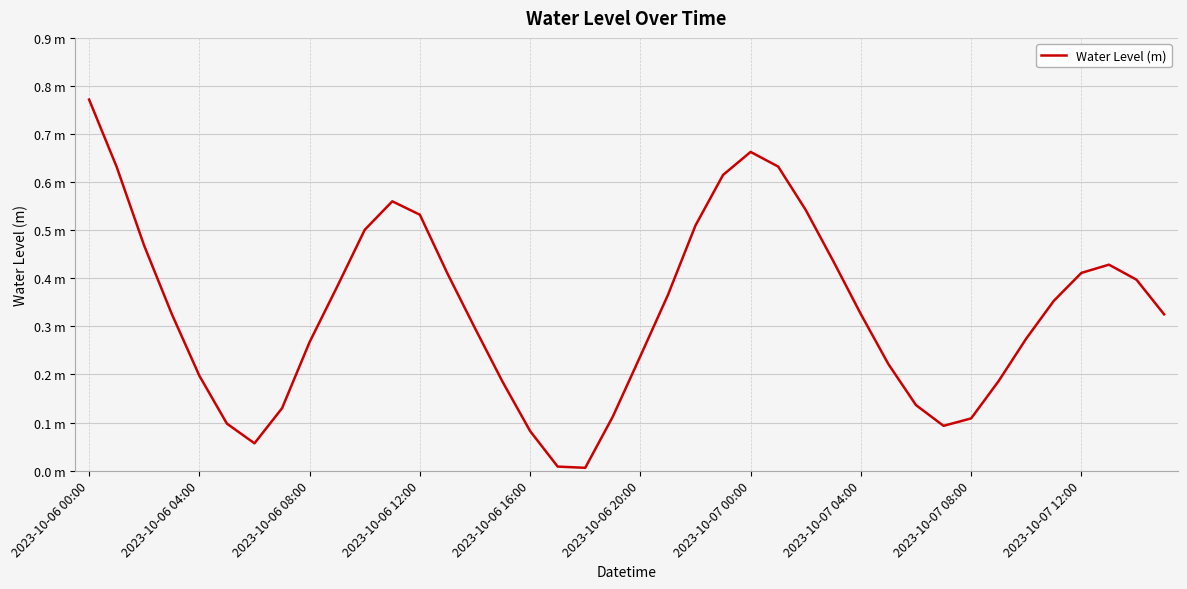

What is the average value?

0.3